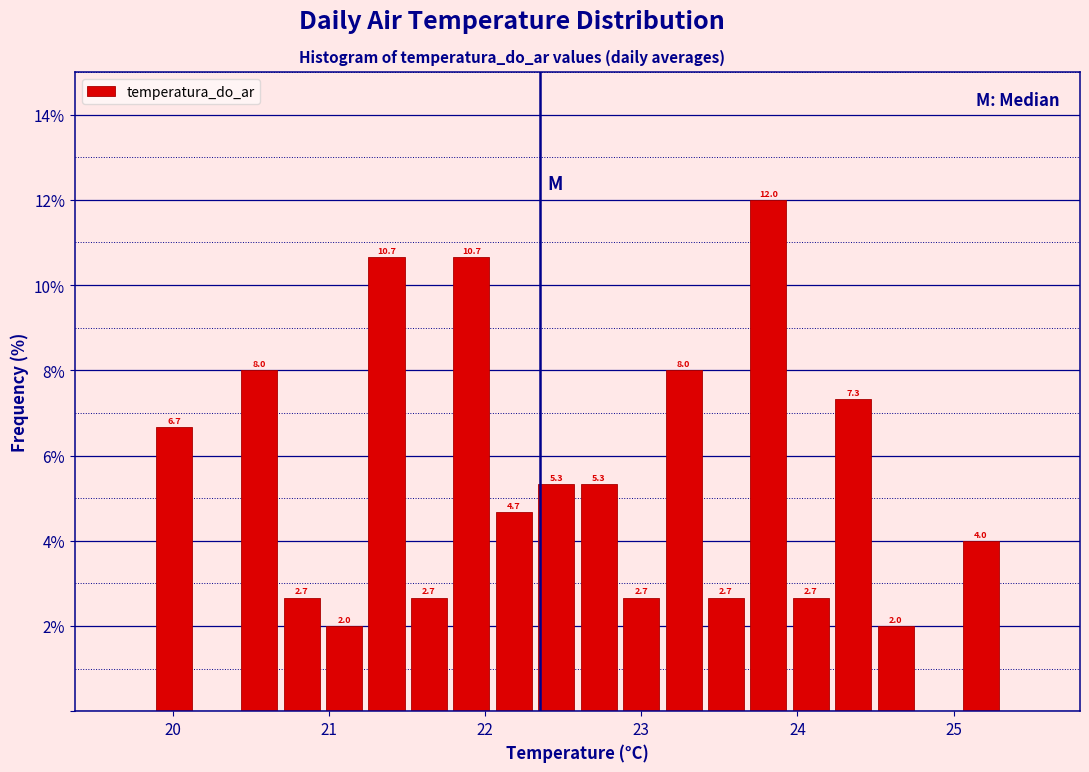

Read against the x-axis, roughly where is the centre of the tallest bar?

23.8